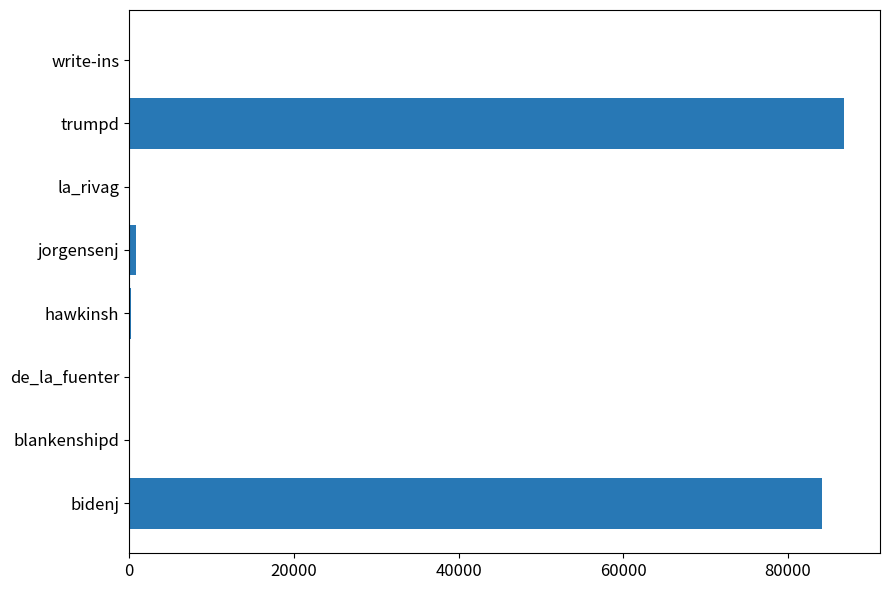

Between bidenj and de_la_fuenter, which is larger?

bidenj